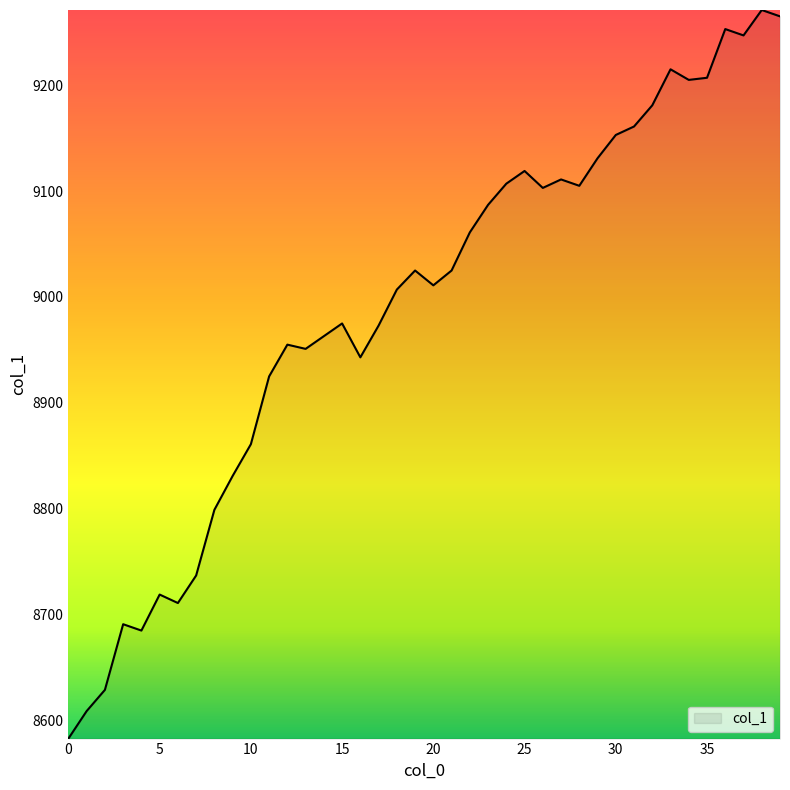

What is the minimum value shown in the chart?

8583